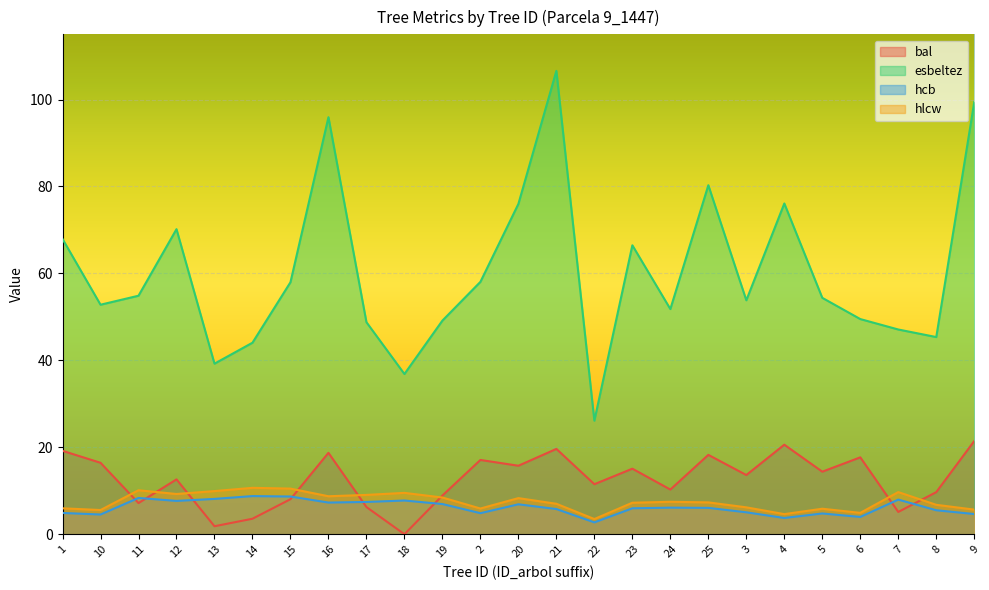

Rank the categories by esbeltez value from lowest to highest.

22, 18, 13, 14, 8, 7, 17, 19, 6, 24, 10, 3, 5, 11, 15, 2, 23, 1, 12, 20, 4, 25, 16, 9, 21